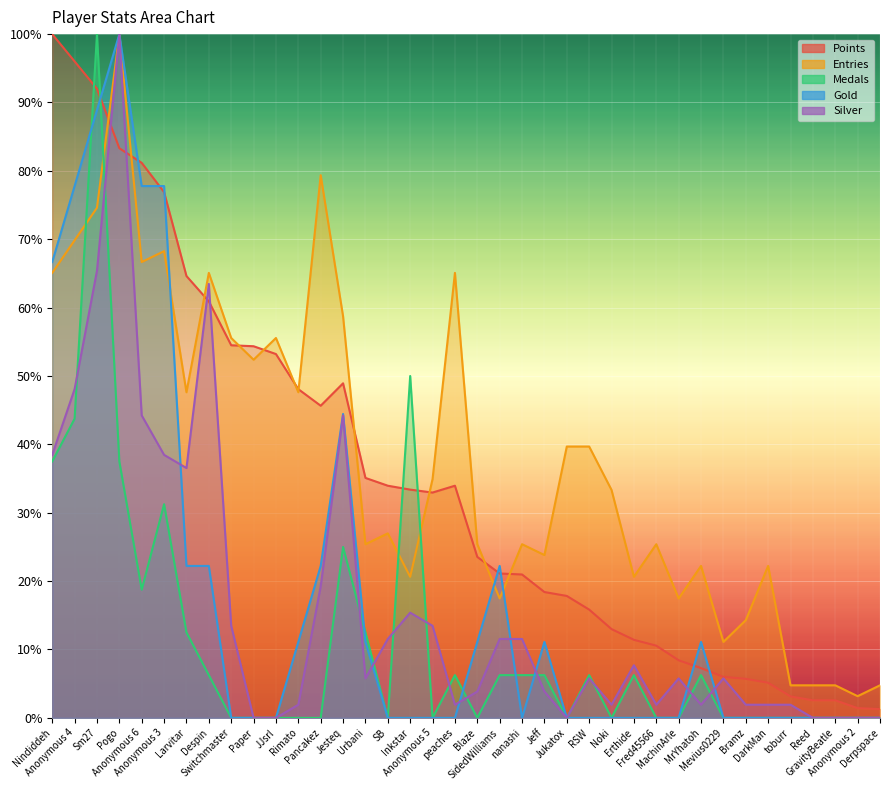

The value of Points at nanashi is 9.8. True or false?

False